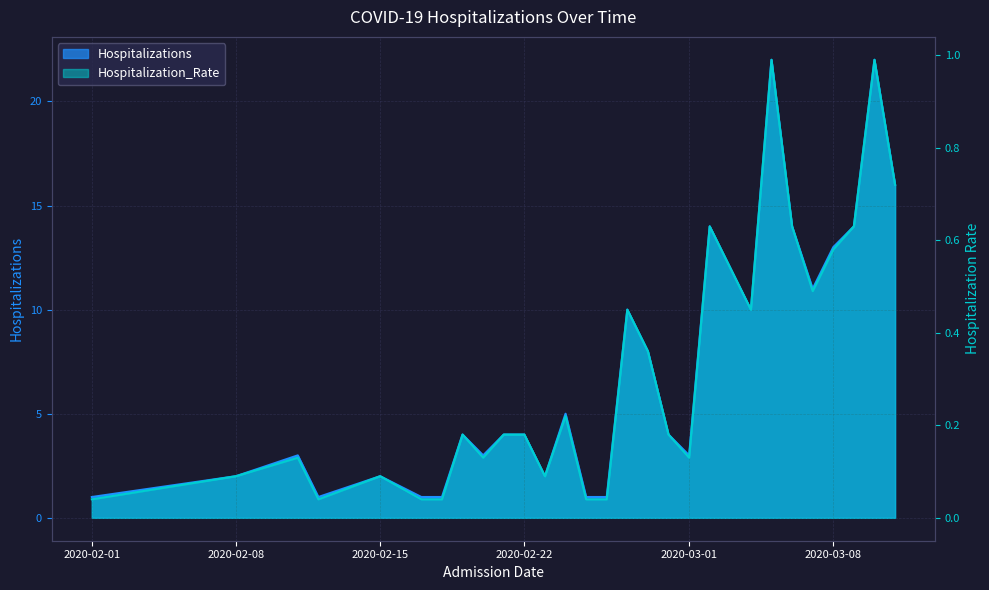

True or false: Hospitalizations and Hospitalization_Rate cross at least once.

False